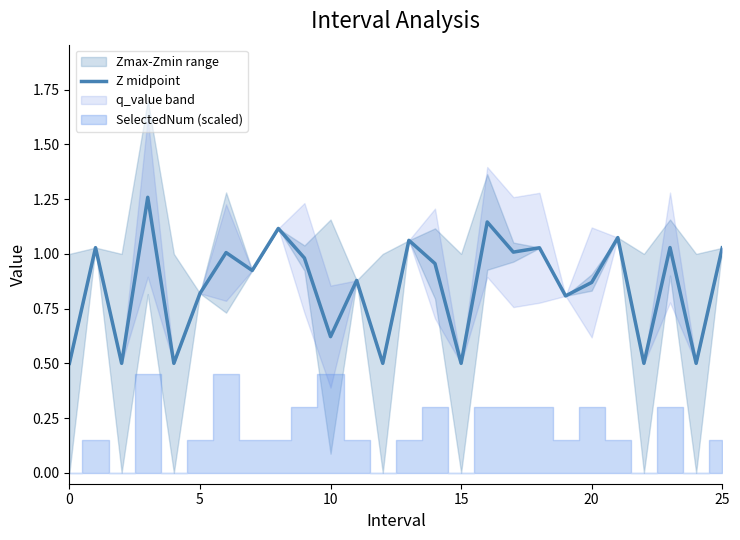

How many lines are shown in the chart?

1